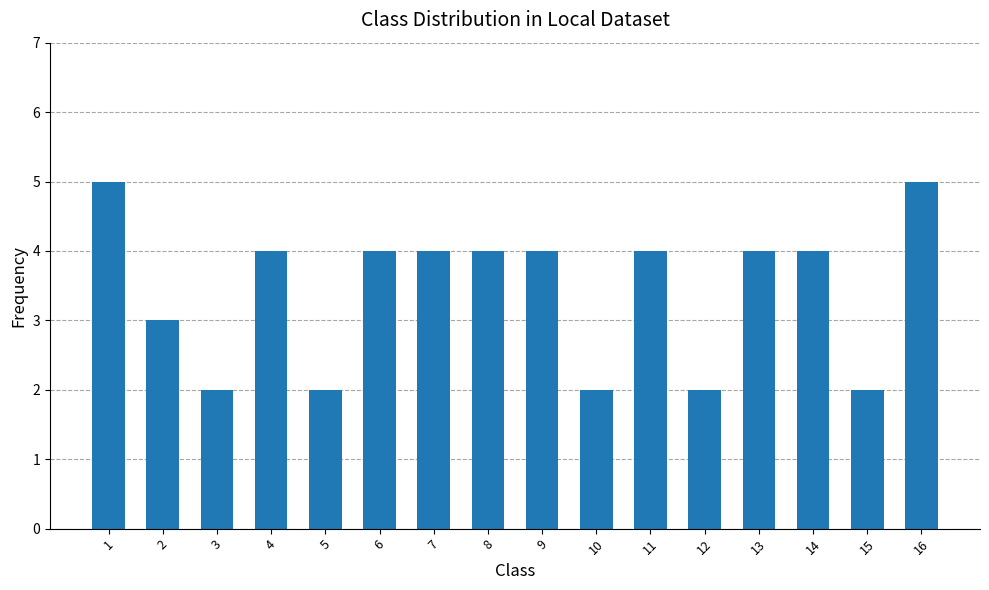

What is the difference between the maximum and minimum values?

3